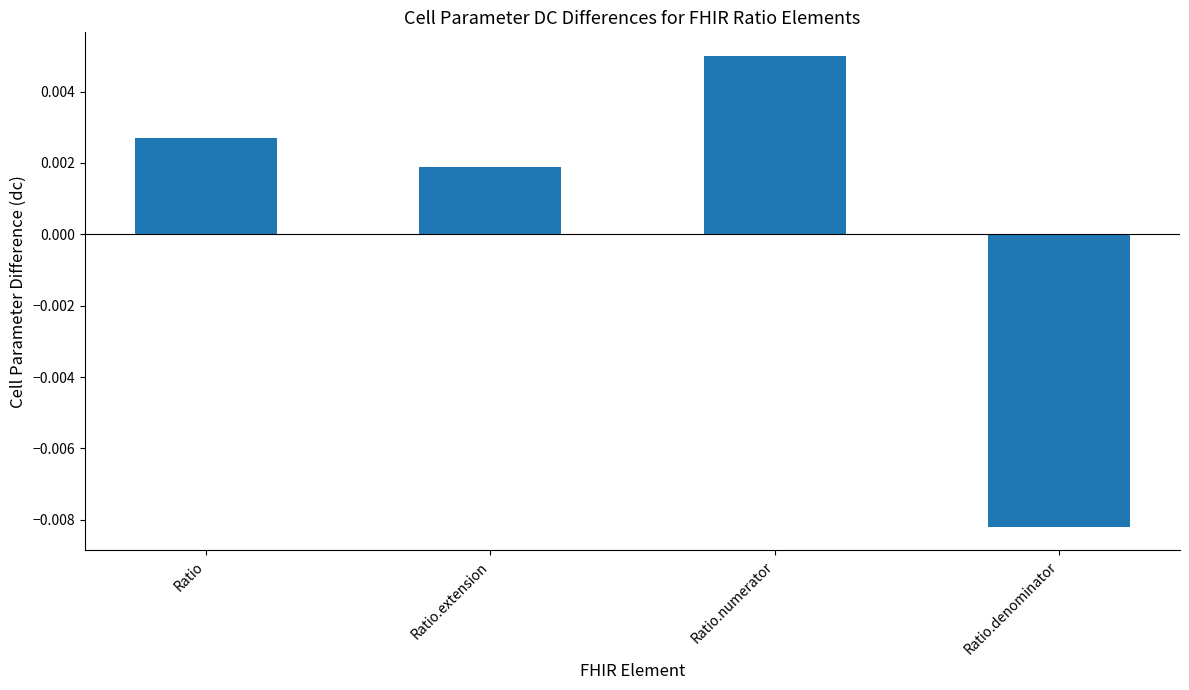

How many positive values are there?

3